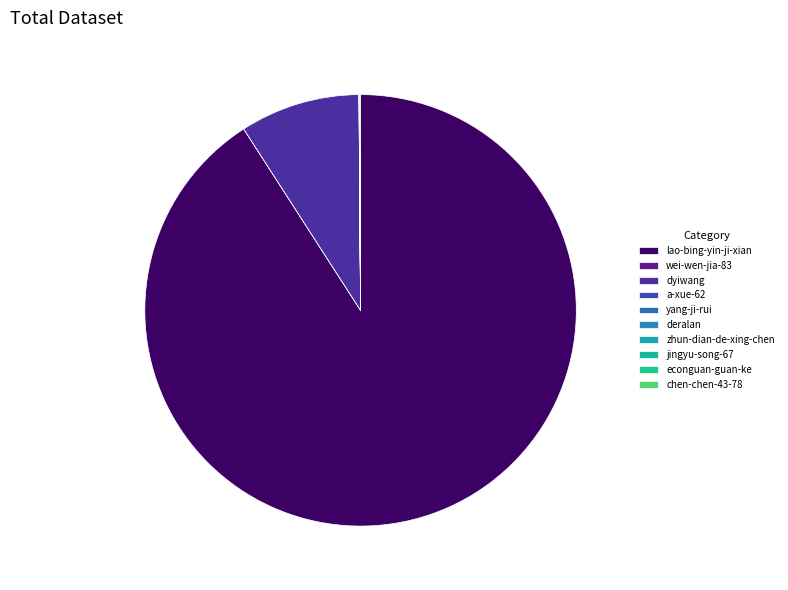

True or false: yang-ji-rui accounts for 6% of the total.

False